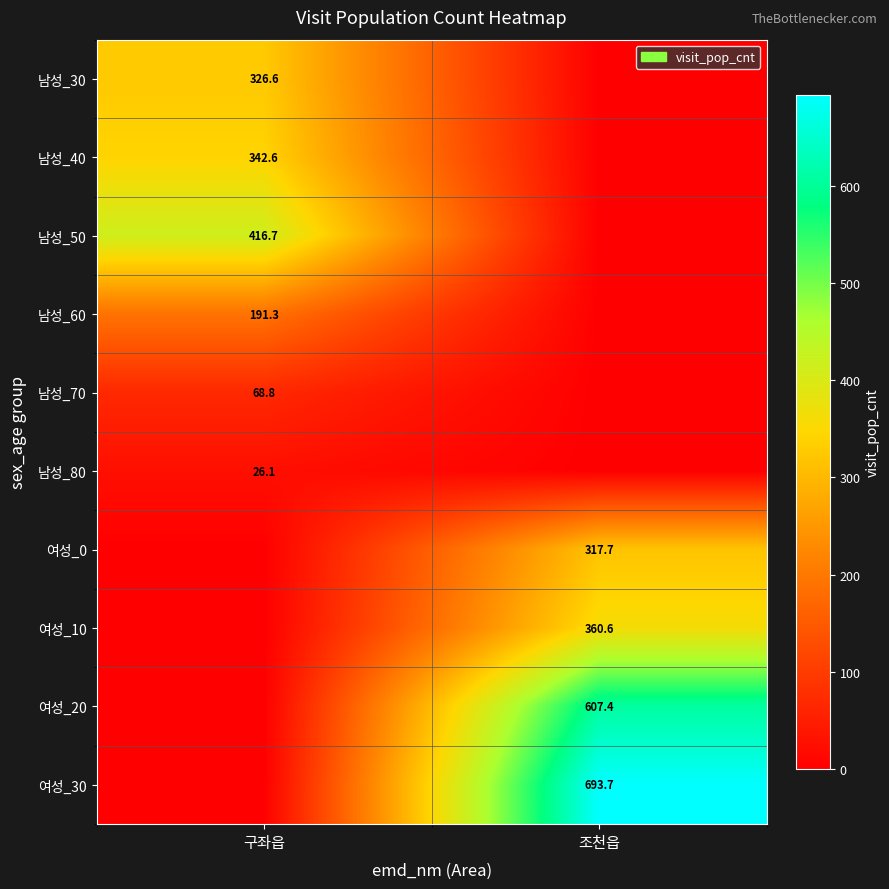

Is the value of 남성_40 at 조천읍 greater than the value of 남성_50 at 구좌읍?

No